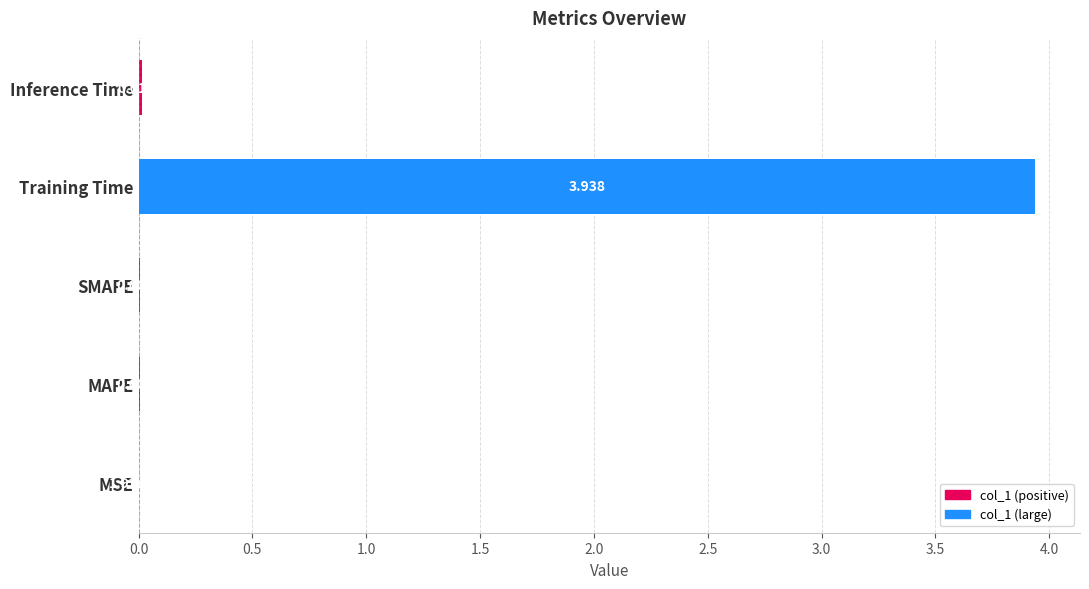

Are the bars horizontal?

Yes